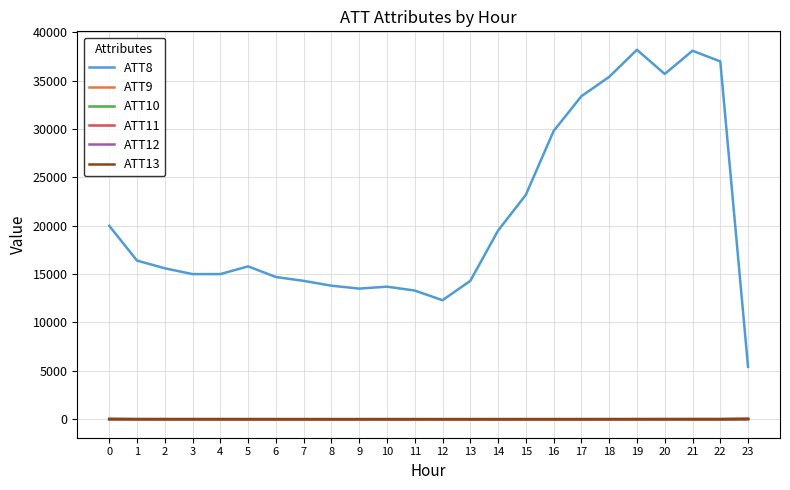

The ATT9 series shows -10.0 at 14. True or false?

True